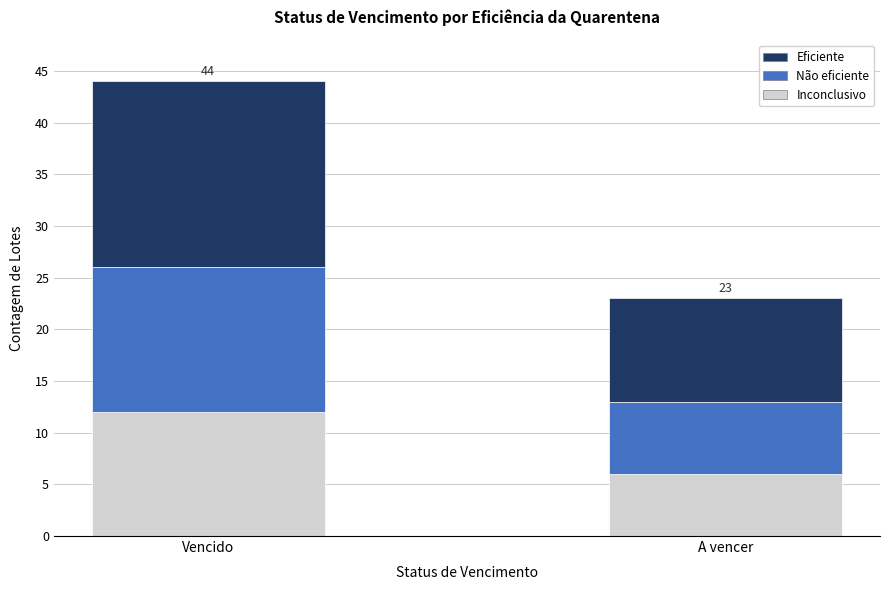

Count the number of data series in this chart.

3